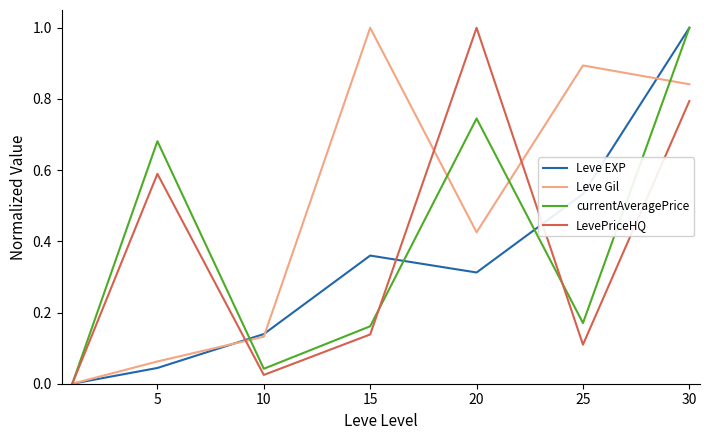

What is the maximum value for Leve Gil?

1.0